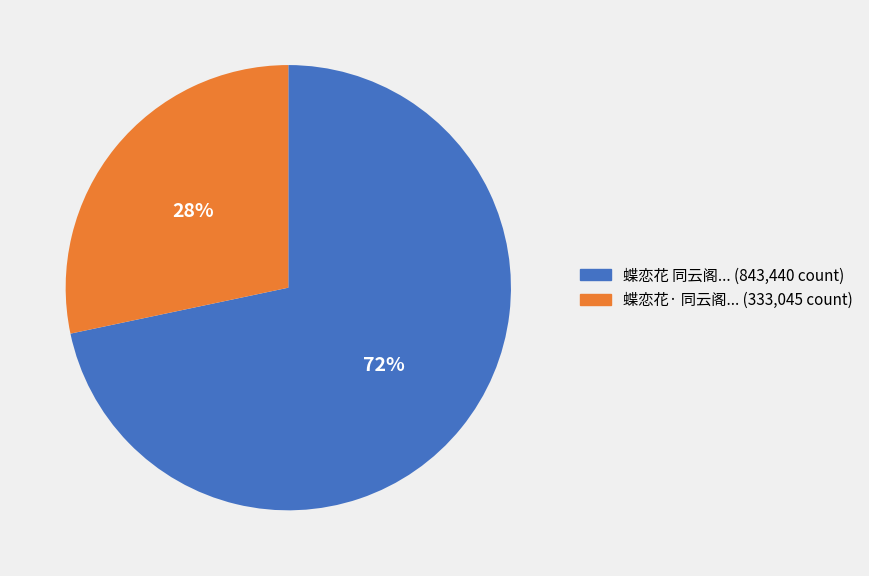

To the nearest percent, what is the average slice percentage?

50%